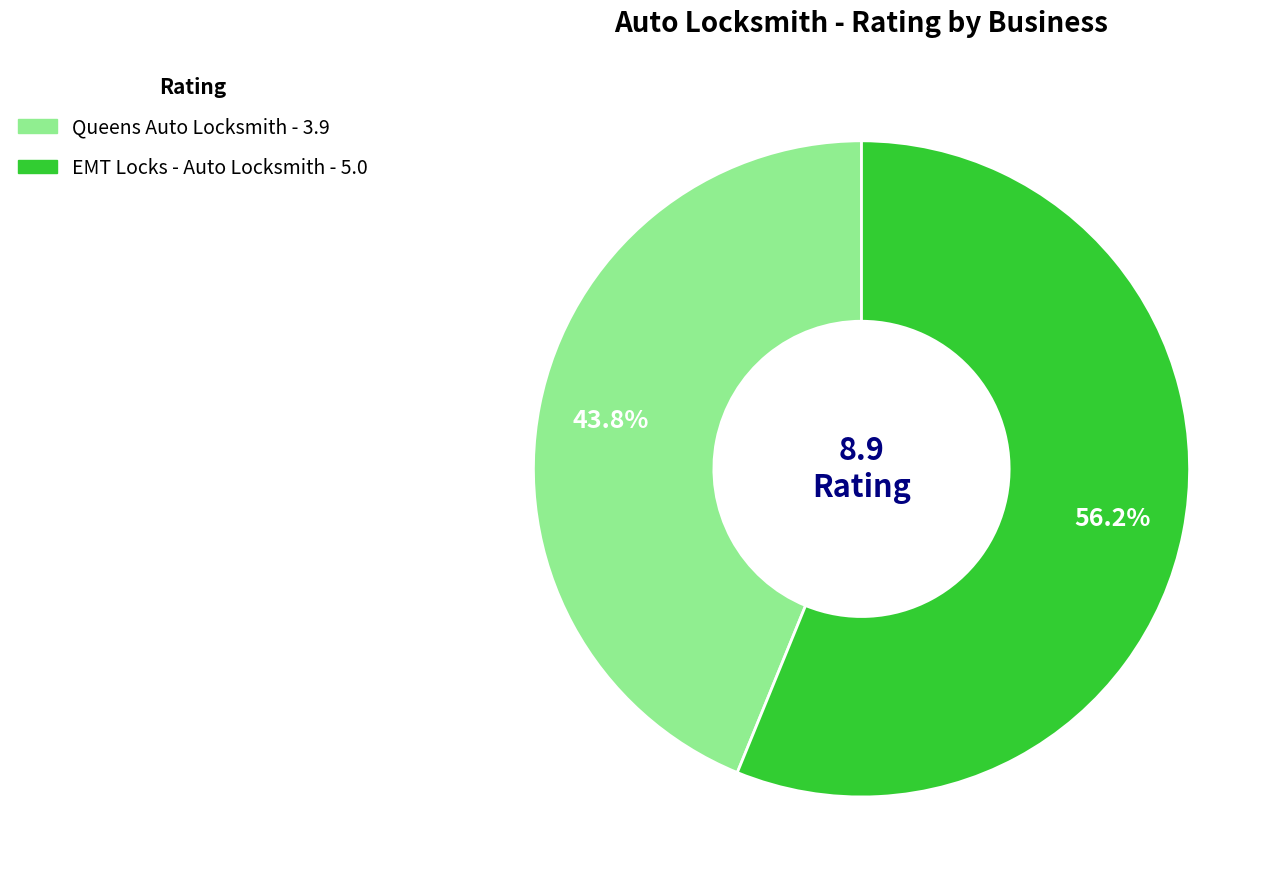

Which category has the biggest portion of the pie?

EMT Locks - Auto Locksmith